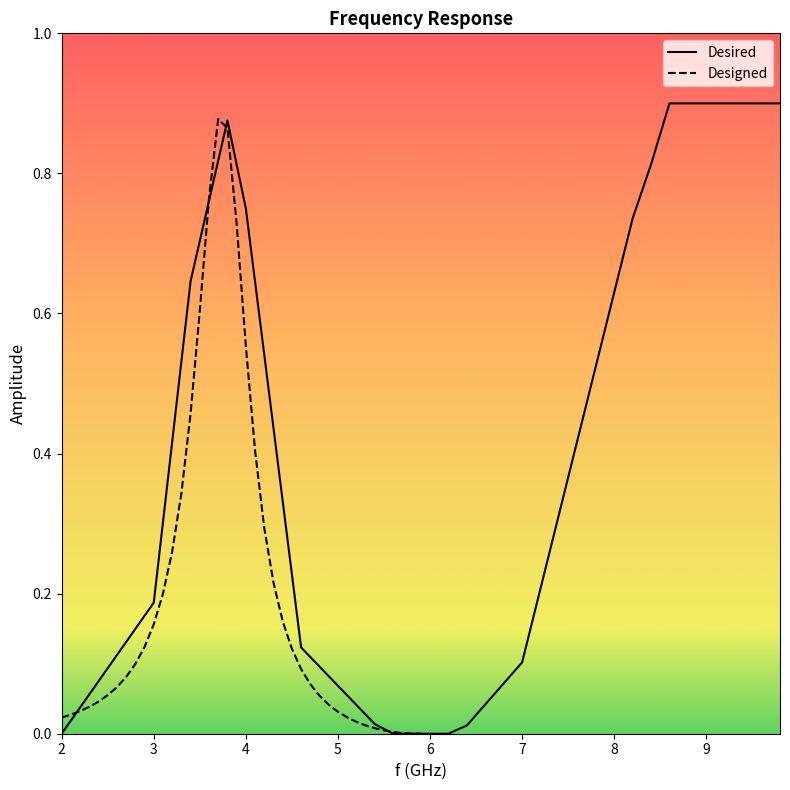

Reading right to left, list all the values displayed in this chart.

Desired: 0.9	0.9	0.9	0.9	0.9	0.9	0.9	0.8	0.7	0.6	0.5	0.4	0.3	0.2	0.1	0.1	0.0	0.0	0.0	0.0	0.0	0.0	0.0	0.0	0.1	0.1	0.1	0.3	0.5	0.8	0.9	0.8	0.6	0.4	0.2	0.1	0.1	0.1	0.0	0.0
Designed: 0.0	0.0	0.0	0.0	0.0	0.0	0.0	0.0	0.0	0.0	0.0	0.1	0.1	0.1	0.1	0.2	0.2	0.3	0.4	0.6	0.7	0.9	0.9	0.8	0.6	0.5	0.3	0.3	0.2	0.2	0.1	0.1	0.1	0.1	0.1	0.0	0.0	0.0	0.0	0.0